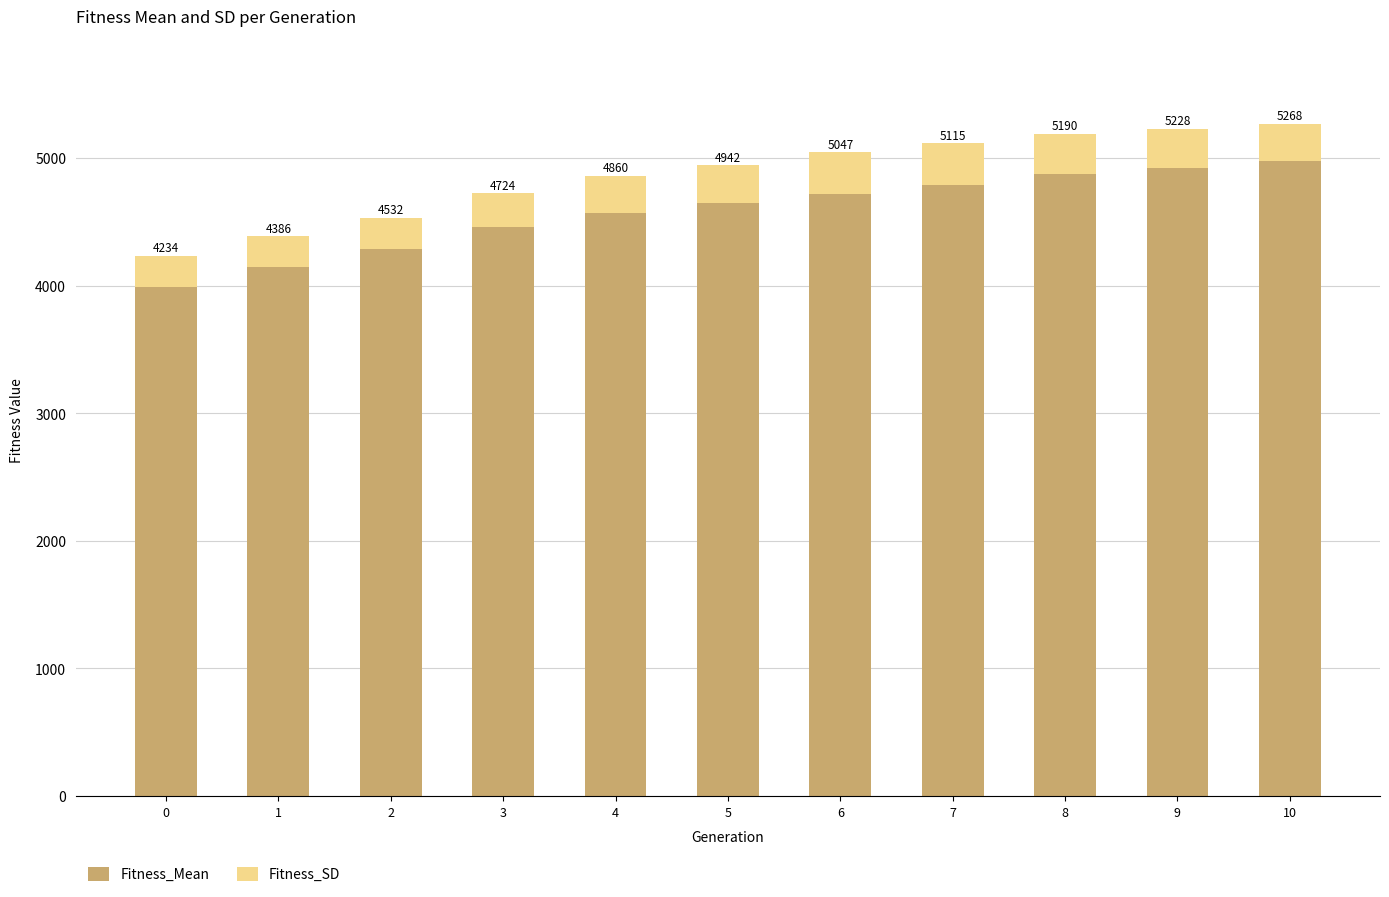

Where is Fitness_Mean nearest to the value 4484?

3